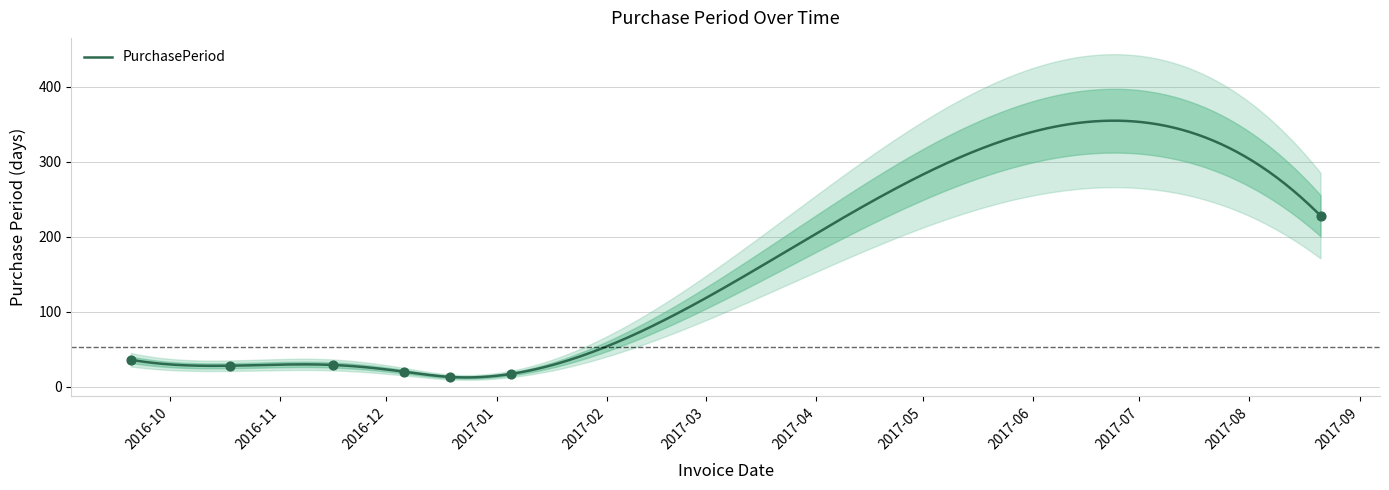

Which has a higher value, 2017-01-05 or 2016-10-18?

2016-10-18